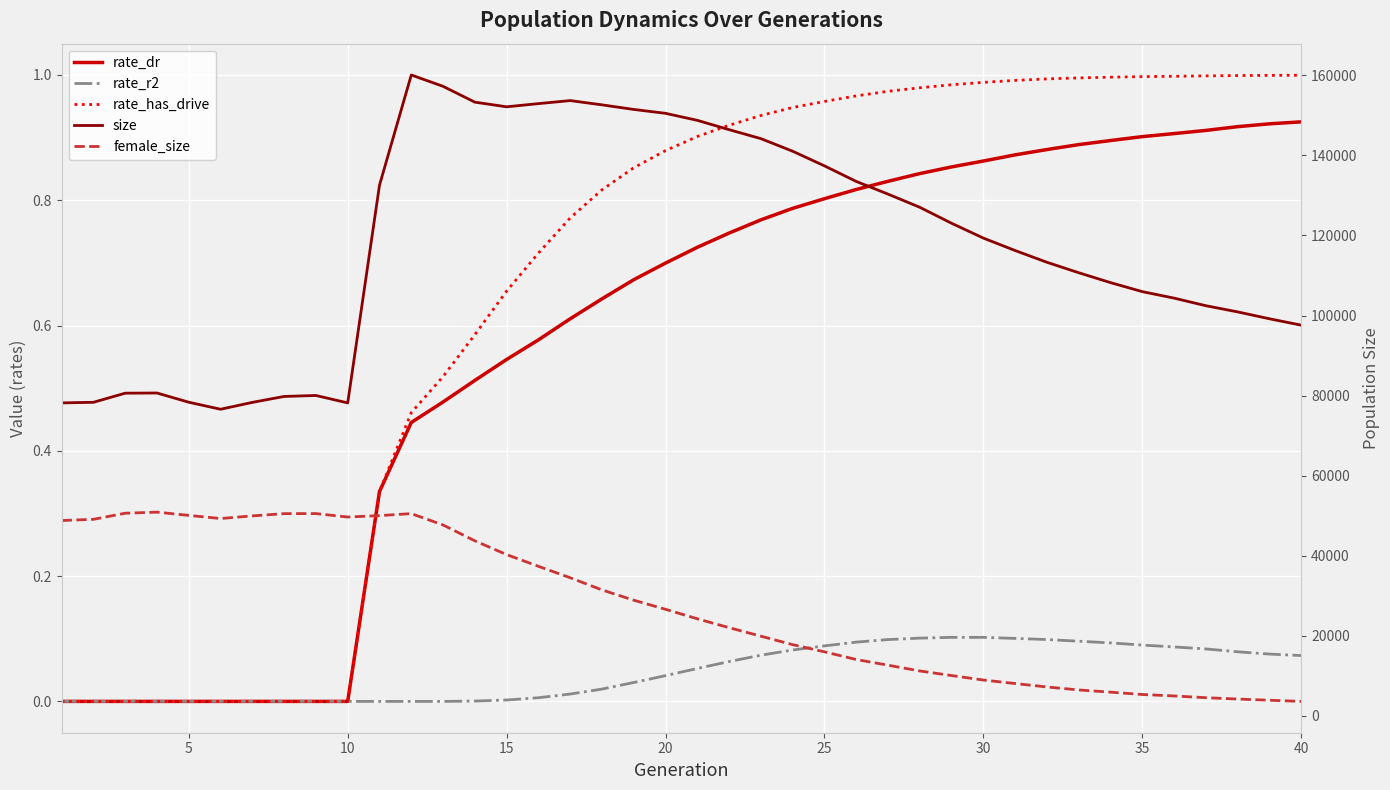

Between 9 and 10, which is larger?

9